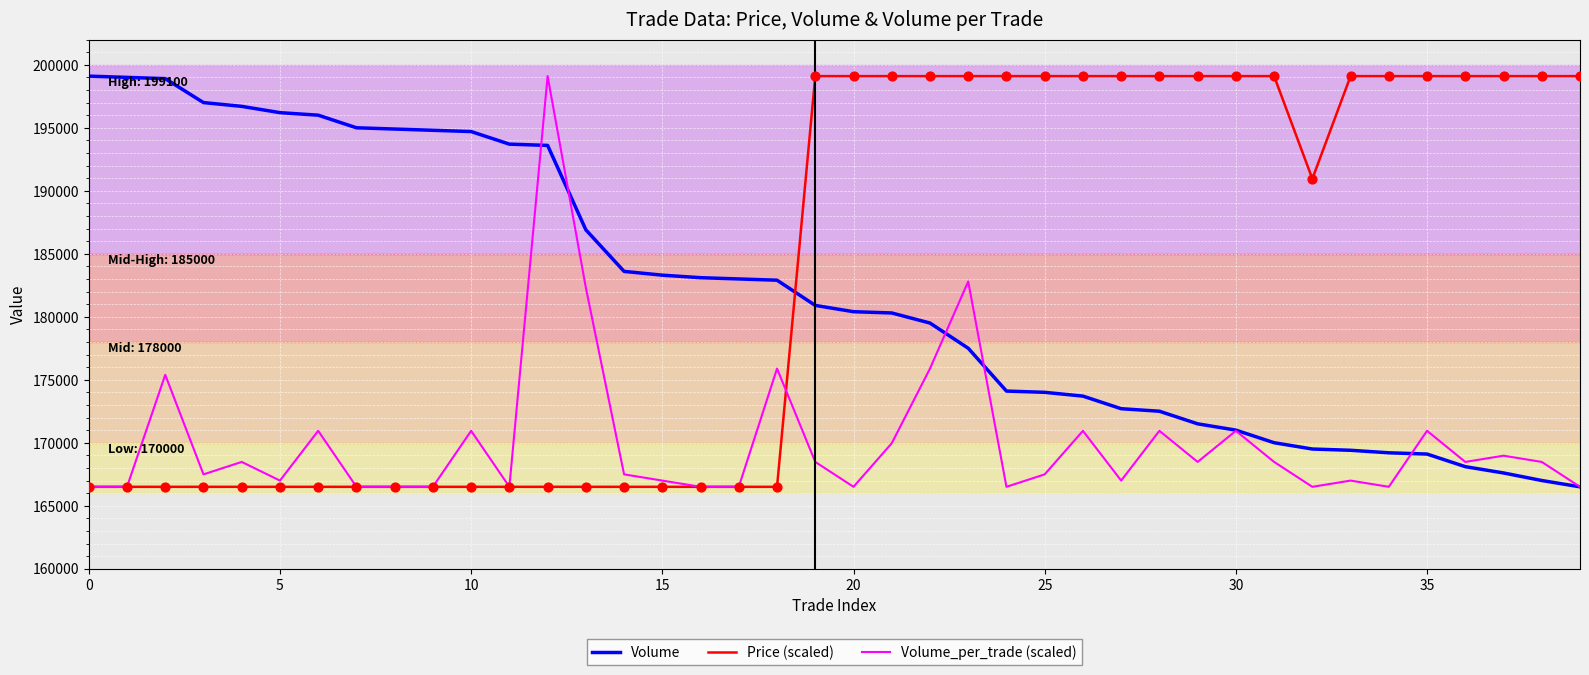

What is the smallest value displayed?

166500.0